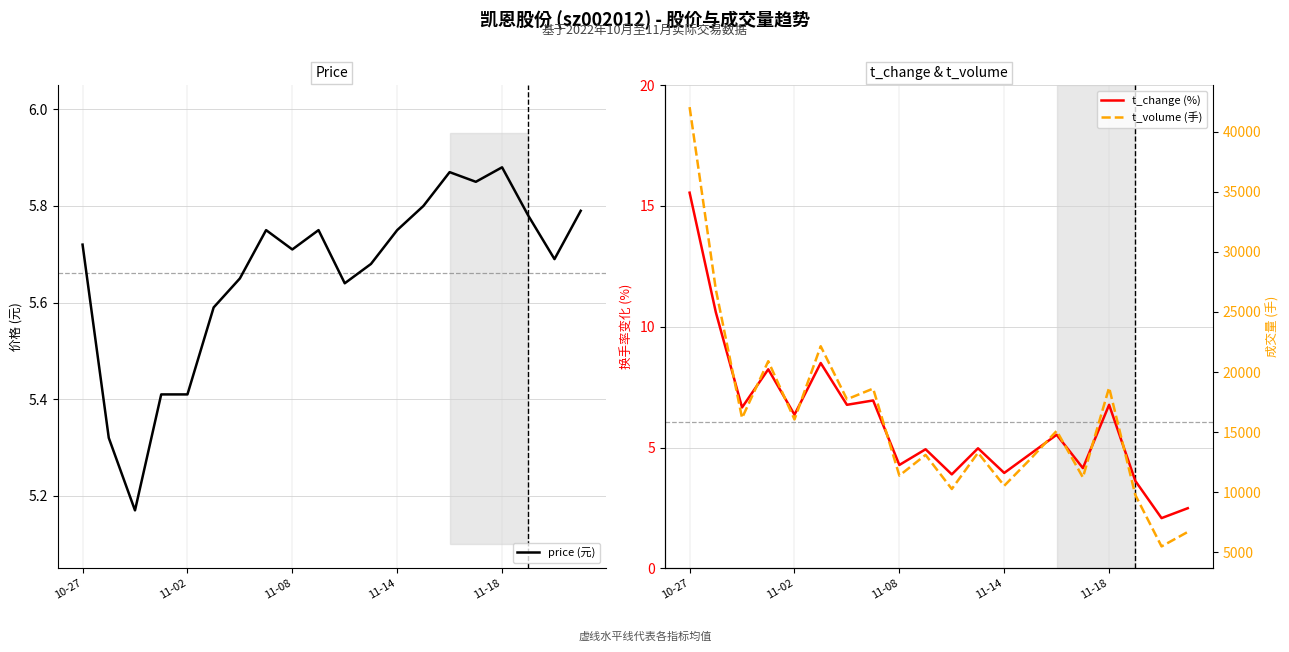

Is it true that price (元) equals 9.1 at 11-02?

False